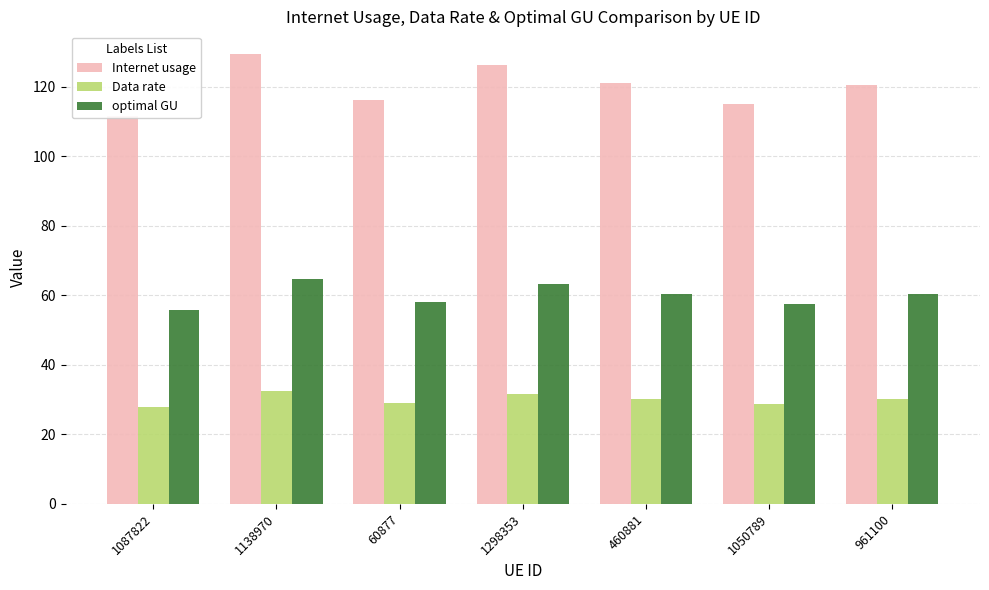

Reading right to left, list all the values displayed in this chart.

Internet usage: 961100=120.6	1050789=115.0	460881=121.0	1298353=126.3	60877=116.1	1138970=129.5	1087822=111.5
Data rate: 961100=30.2	1050789=28.7	460881=30.2	1298353=31.6	60877=29.0	1138970=32.4	1087822=27.9
optimal GU: 961100=60.3	1050789=57.5	460881=60.5	1298353=63.1	60877=58.0	1138970=64.7	1087822=55.7